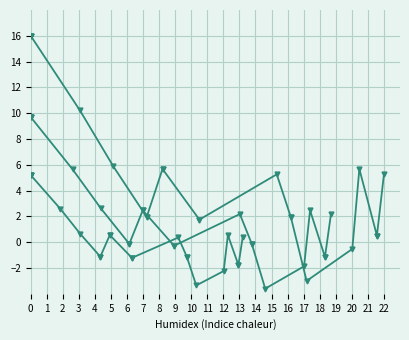

Is the value of y at 3 greater than the value of x at 11?

Yes